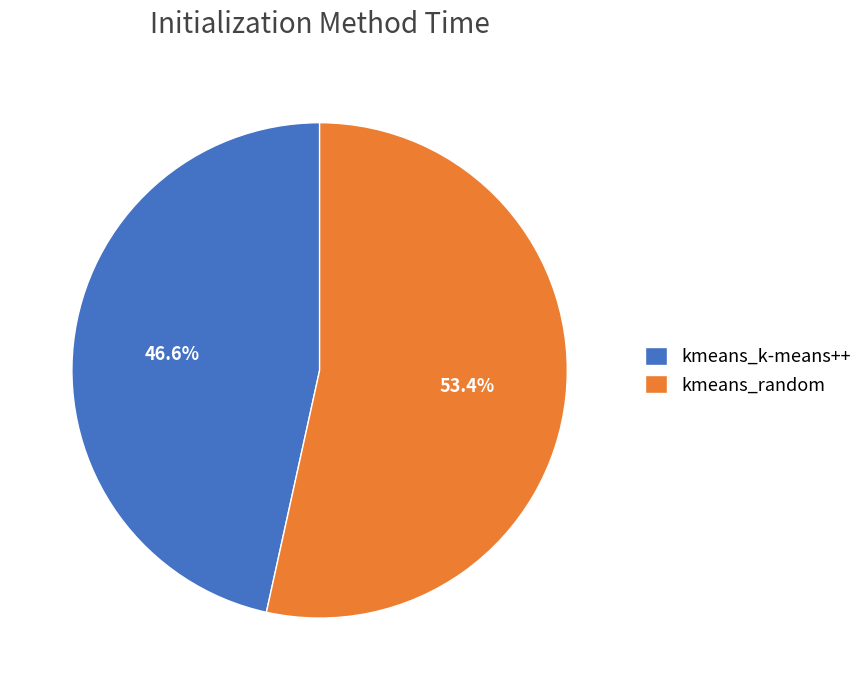

To the nearest percent, what portion does kmeans_random represent?

53%